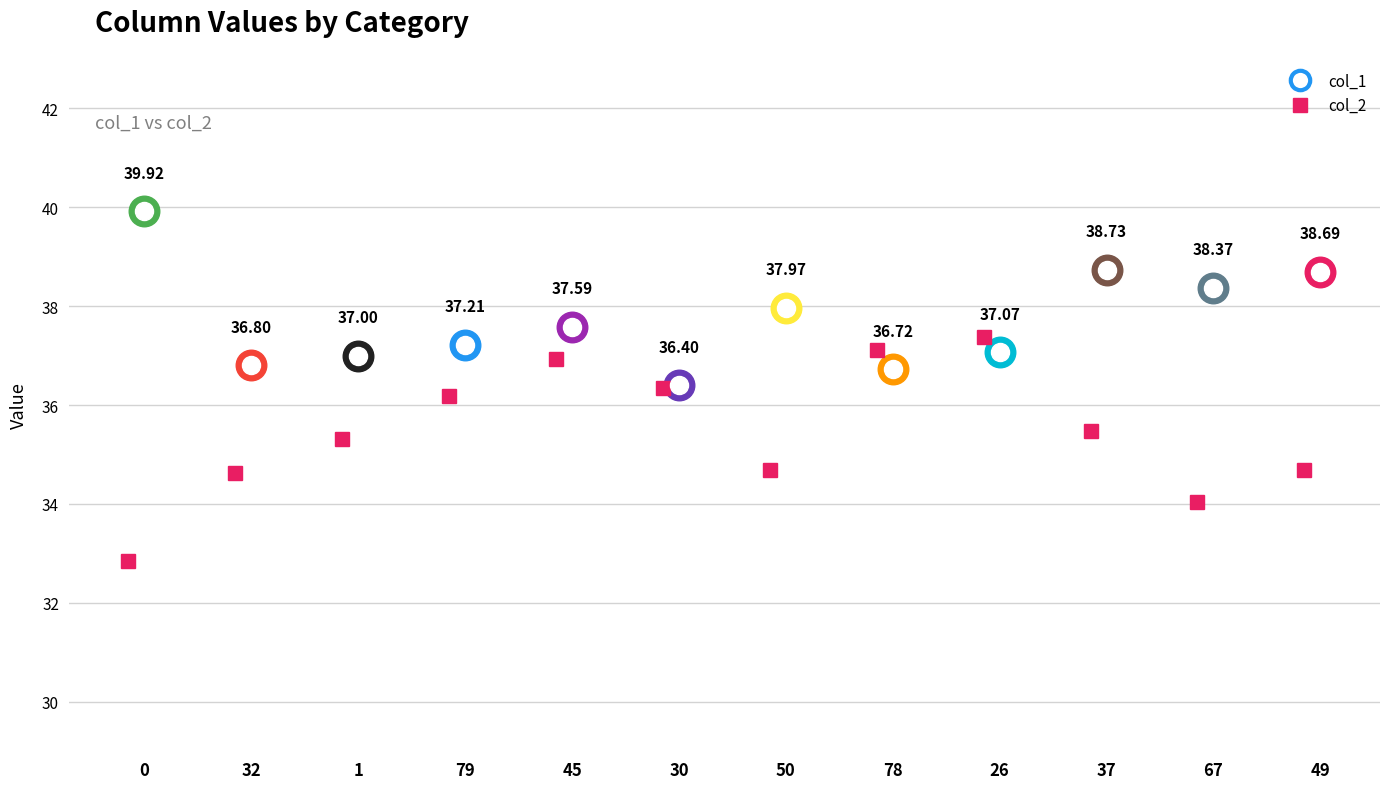

Rank the series by their maximum value, from lowest to highest.

col_2, col_1